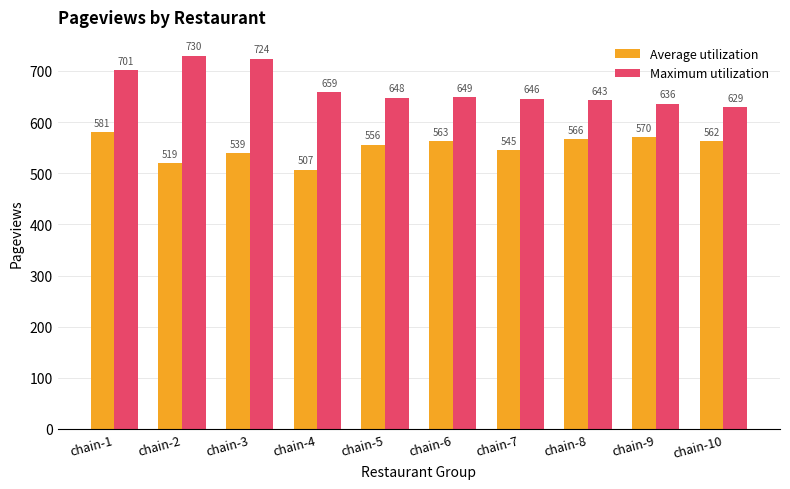

At which label is Average utilization closest to 544?

chain-7